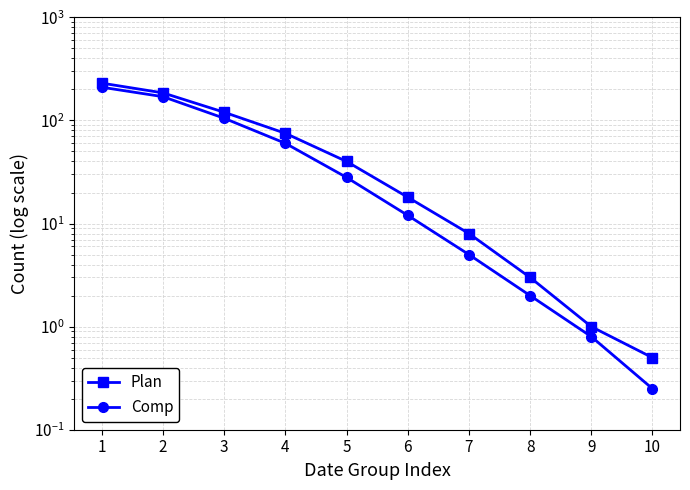

What is the sum of all Comp values?

593.0